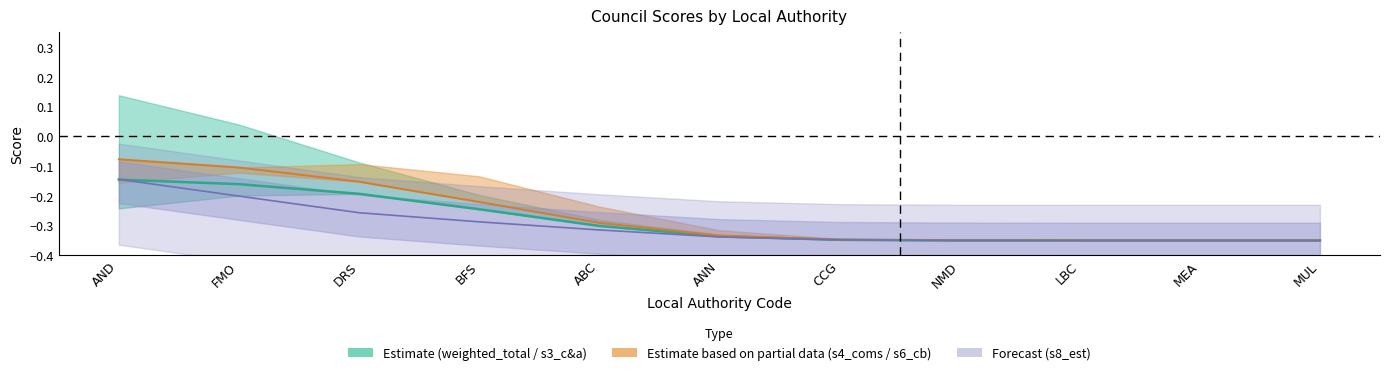

True or false: s6_cb has a value of -0.3 at CCG.

True